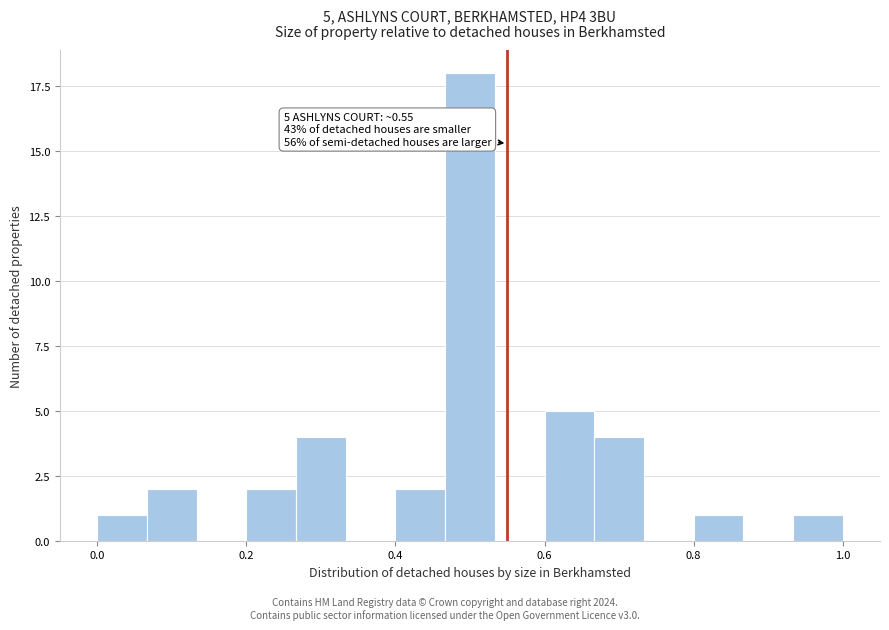

Read against the x-axis, roughly where is the centre of the tallest bar?

0.50